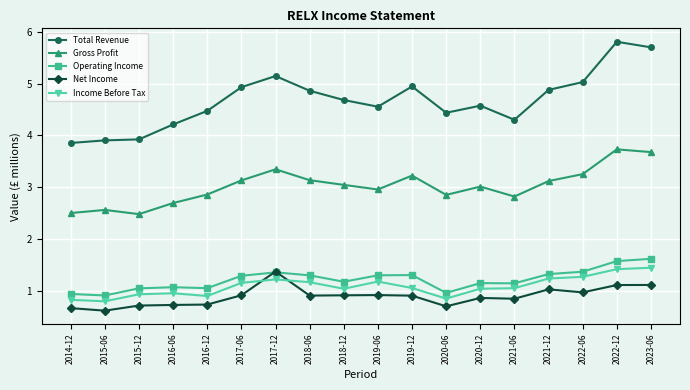

Between 2014-12 and 2020-12, which series saw the biggest shift?

Total Revenue